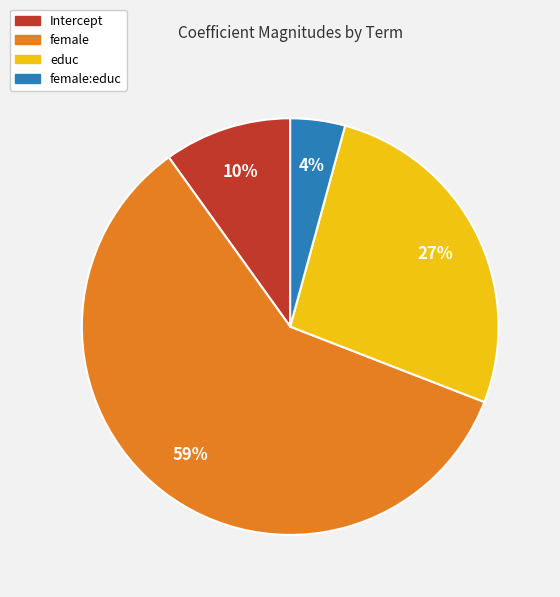

To the nearest percent, what portion does female:educ represent?

4%